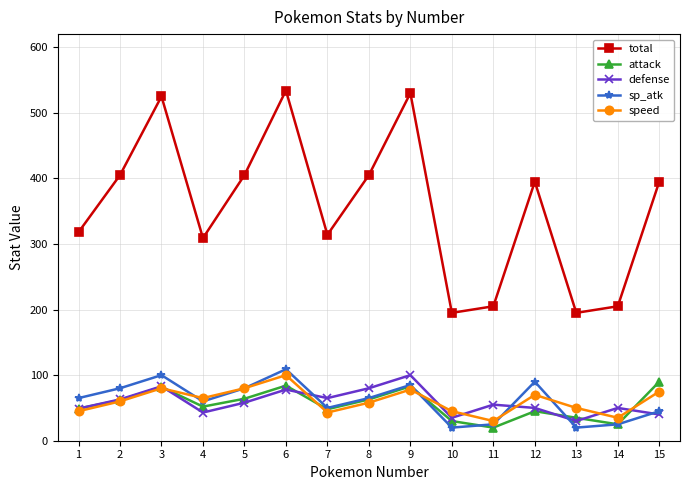

At which category does sp_atk reach its first local peak?

3